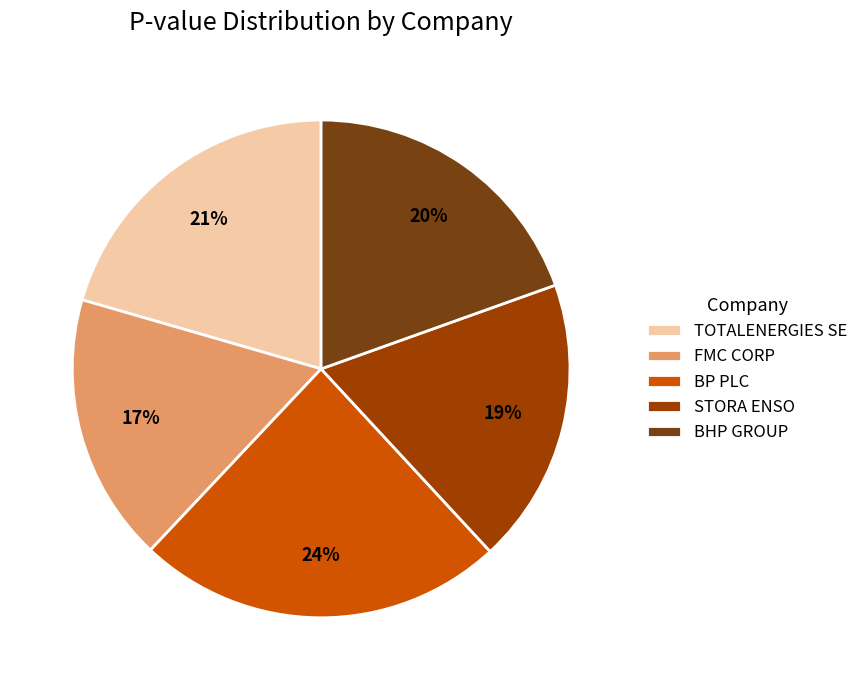

What is the largest slice in the pie chart?

BP PLC